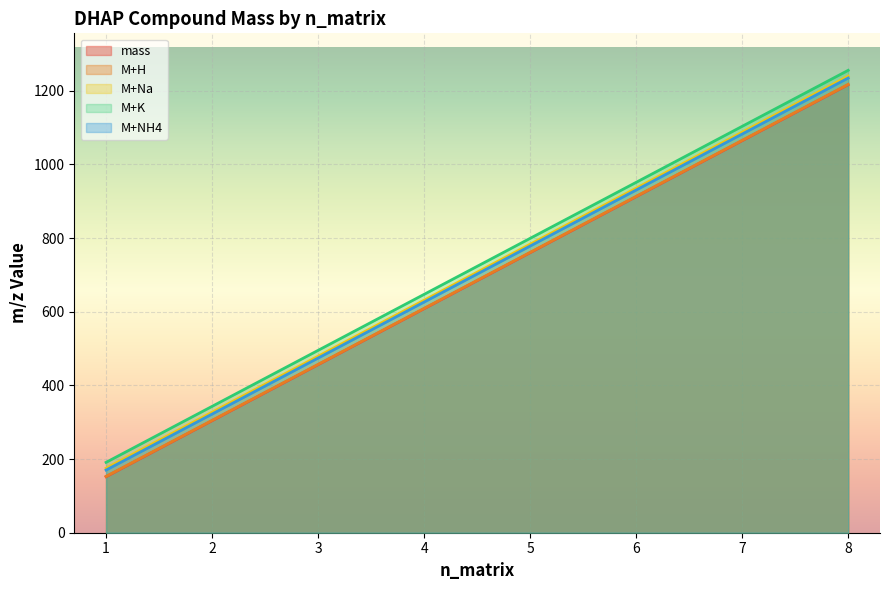

True or false: M+NH4 and M+H cross at least once.

False